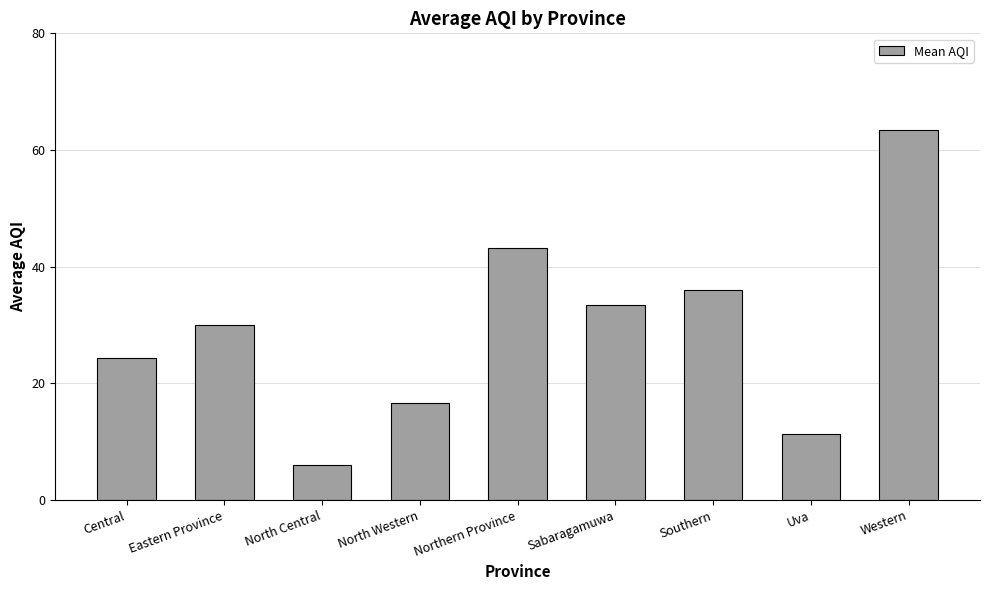

What is the value of the 8th bar from the left?

11.3